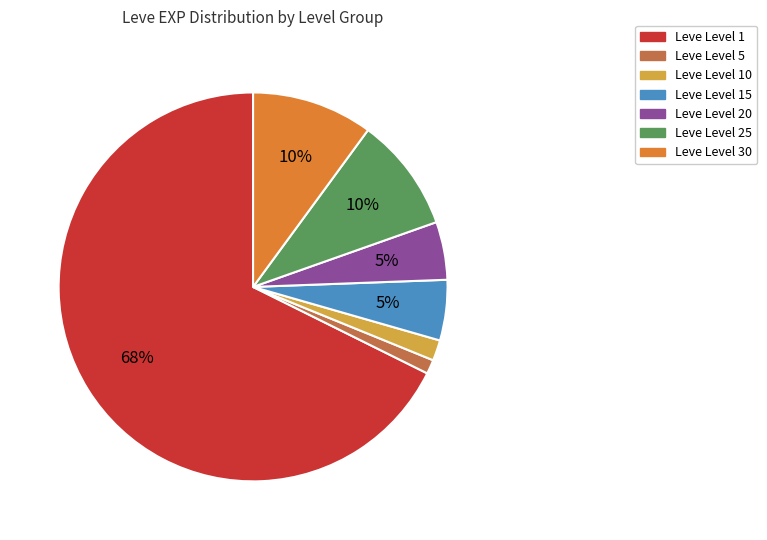

To the nearest percent, what is the difference between the largest and smallest slice percentages?

66%